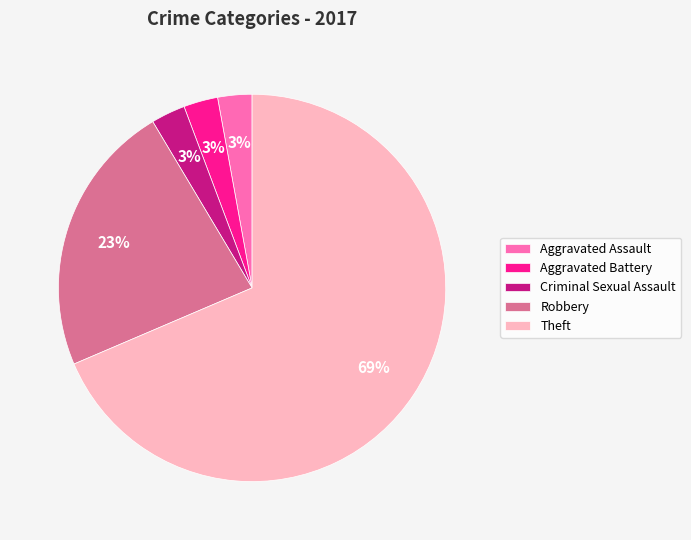

To the nearest percent, what is the average slice percentage?

20%